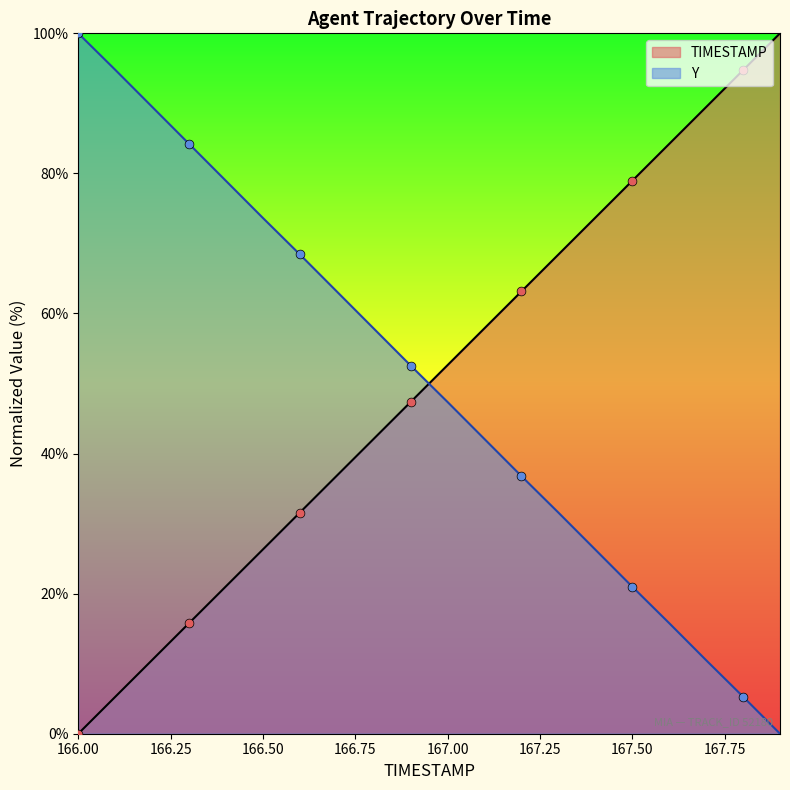

At which category is the sum across all series the highest?

166.1